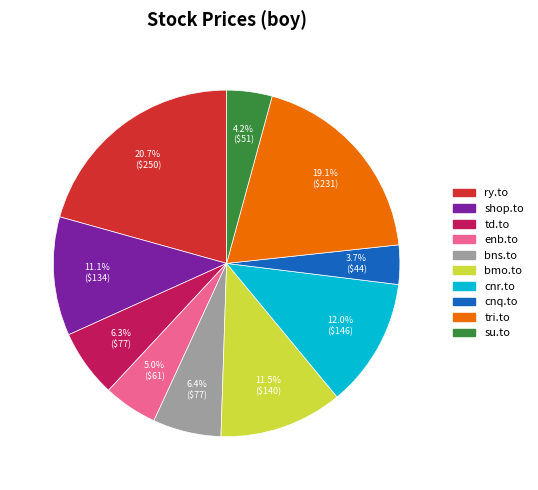

Does any single category account for the majority?

No